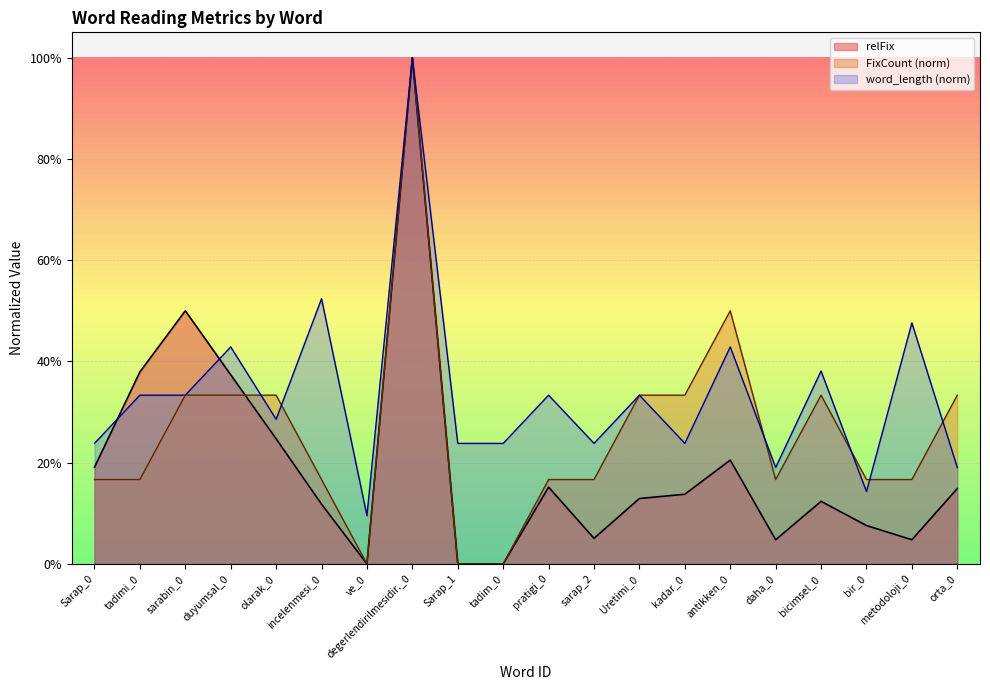

Is it true that FixCount equals 0.3 at duyumsal_0?

True